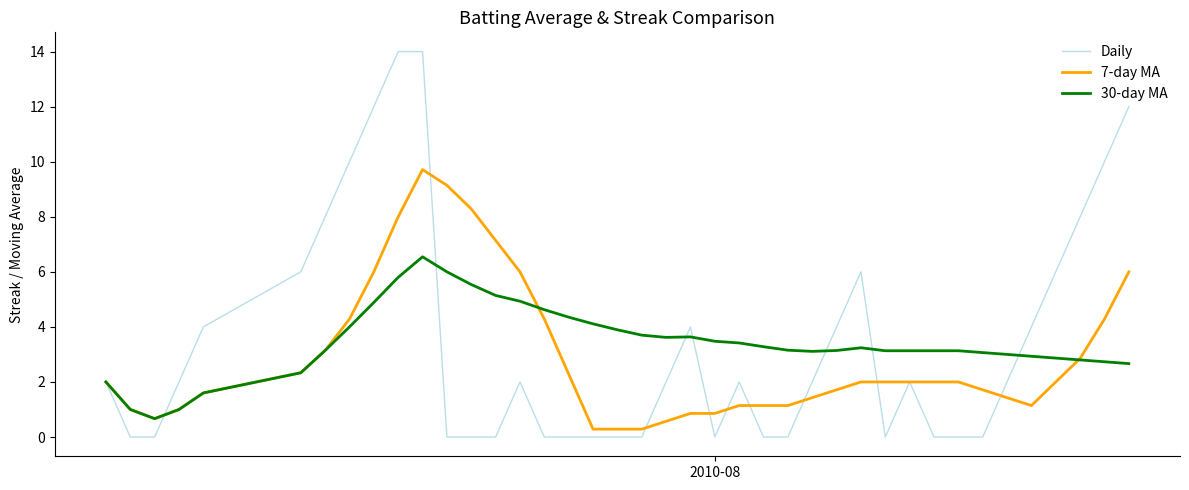

What is the lowest value of the 30-day MA series?

0.7